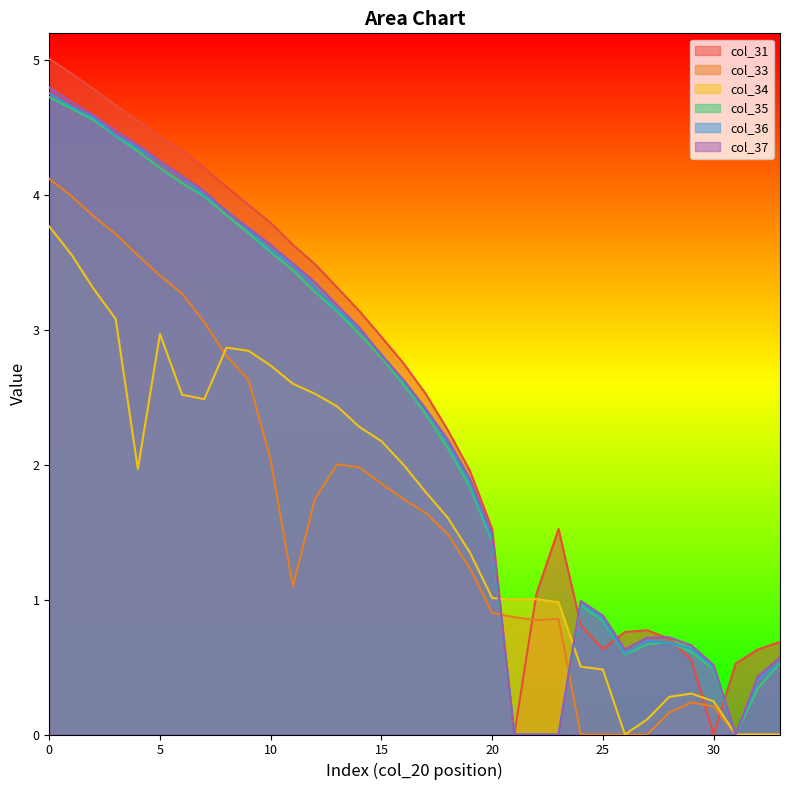

True or false: col_31 has more than 1 interior local peaks.

True